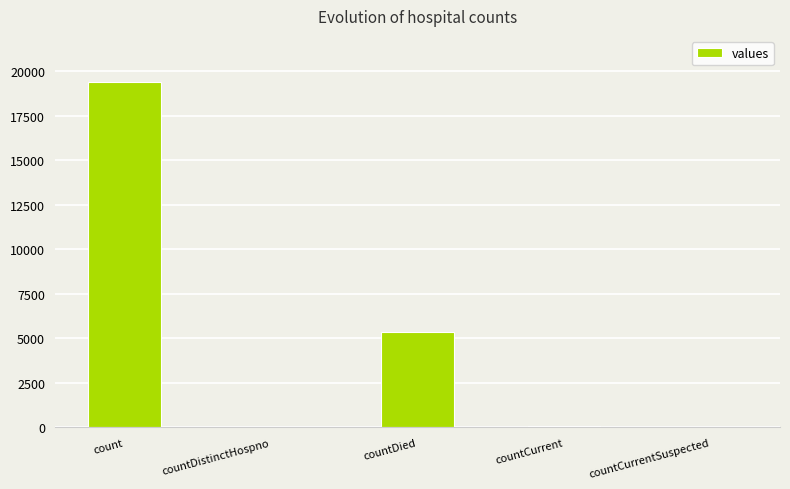

True or false: the data shows 5357 at countDied.

True